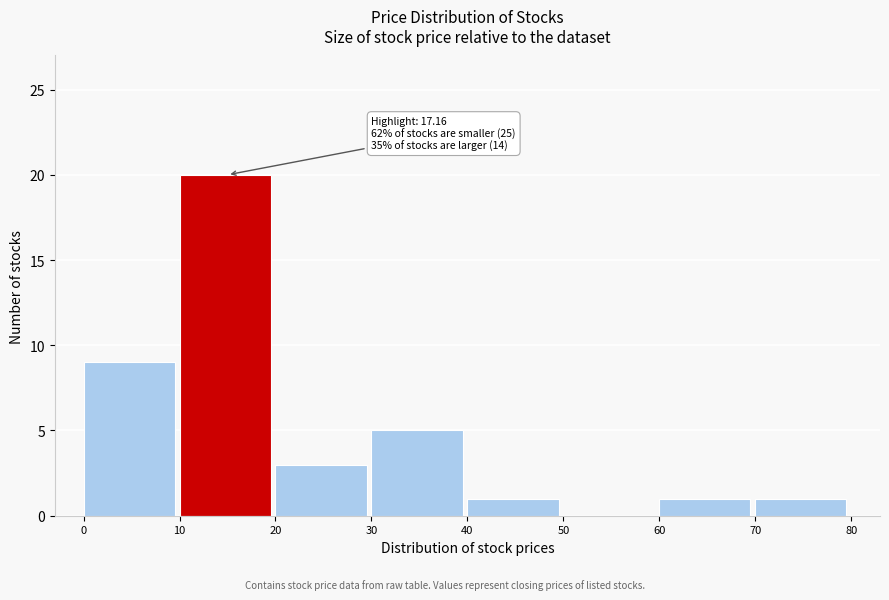

Which range on the x-axis has the tallest bar?

10 to 20